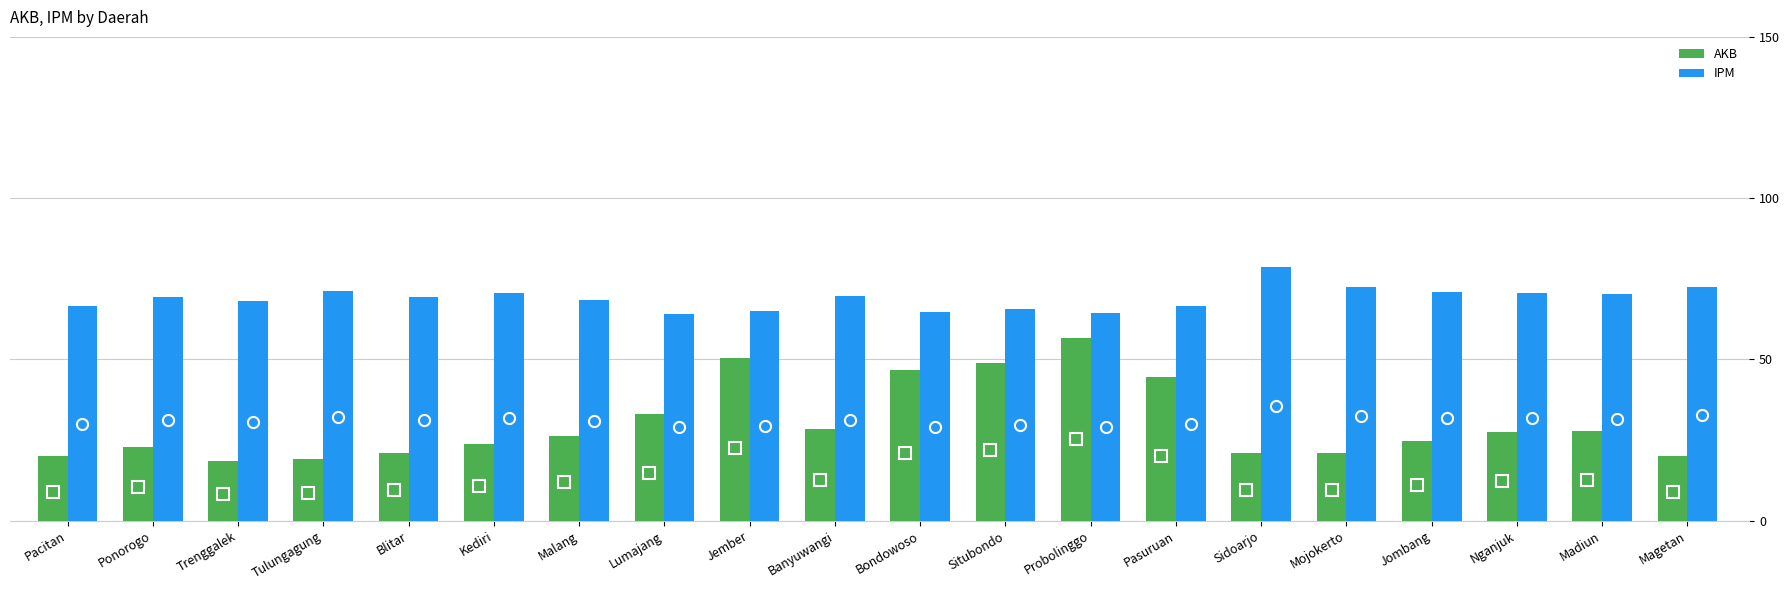

What is the sum of all AKB values?

601.6